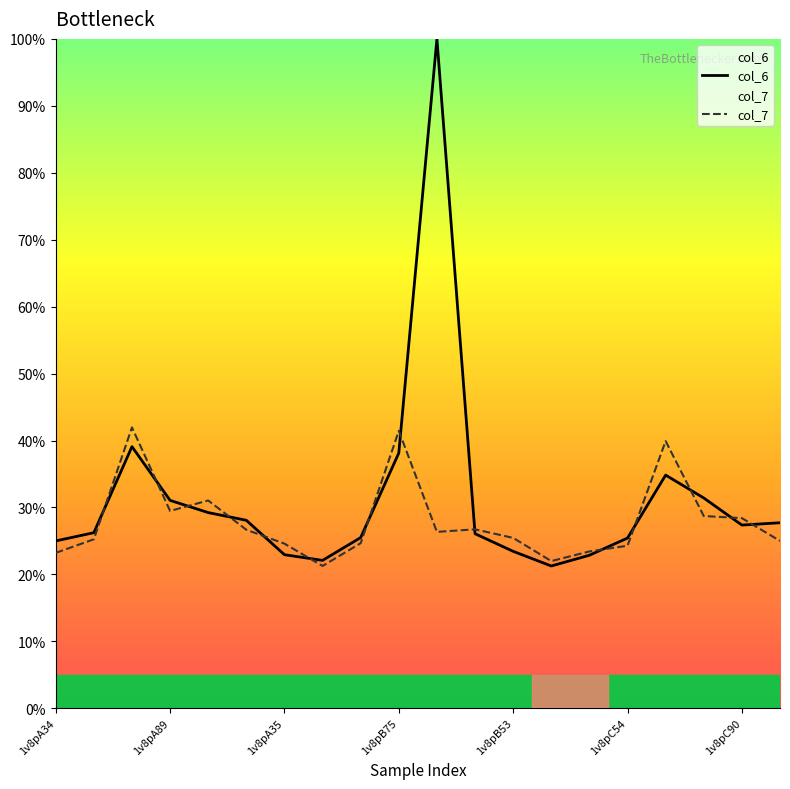

In col_7, how many points are higher than both neighbors (excluding endpoints)?

5